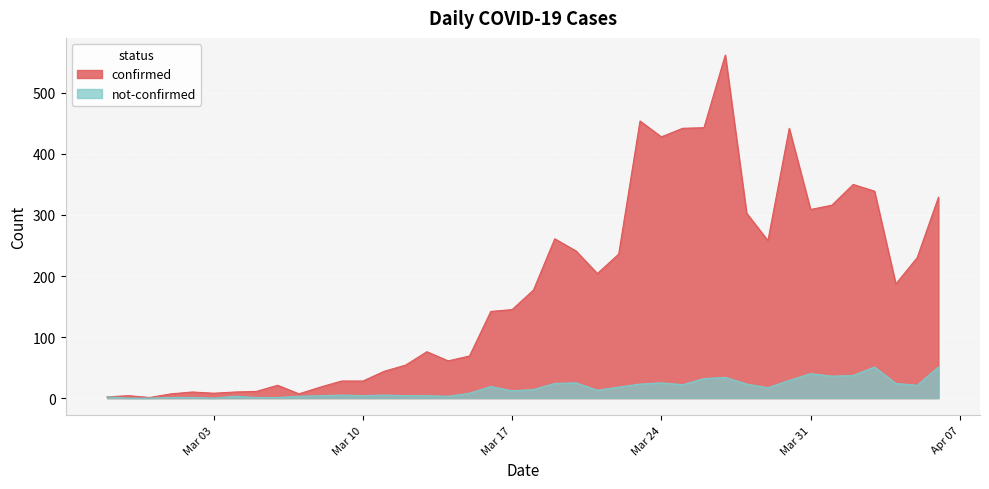

At which label is not-confirmed closest to 25?

2020-03-20